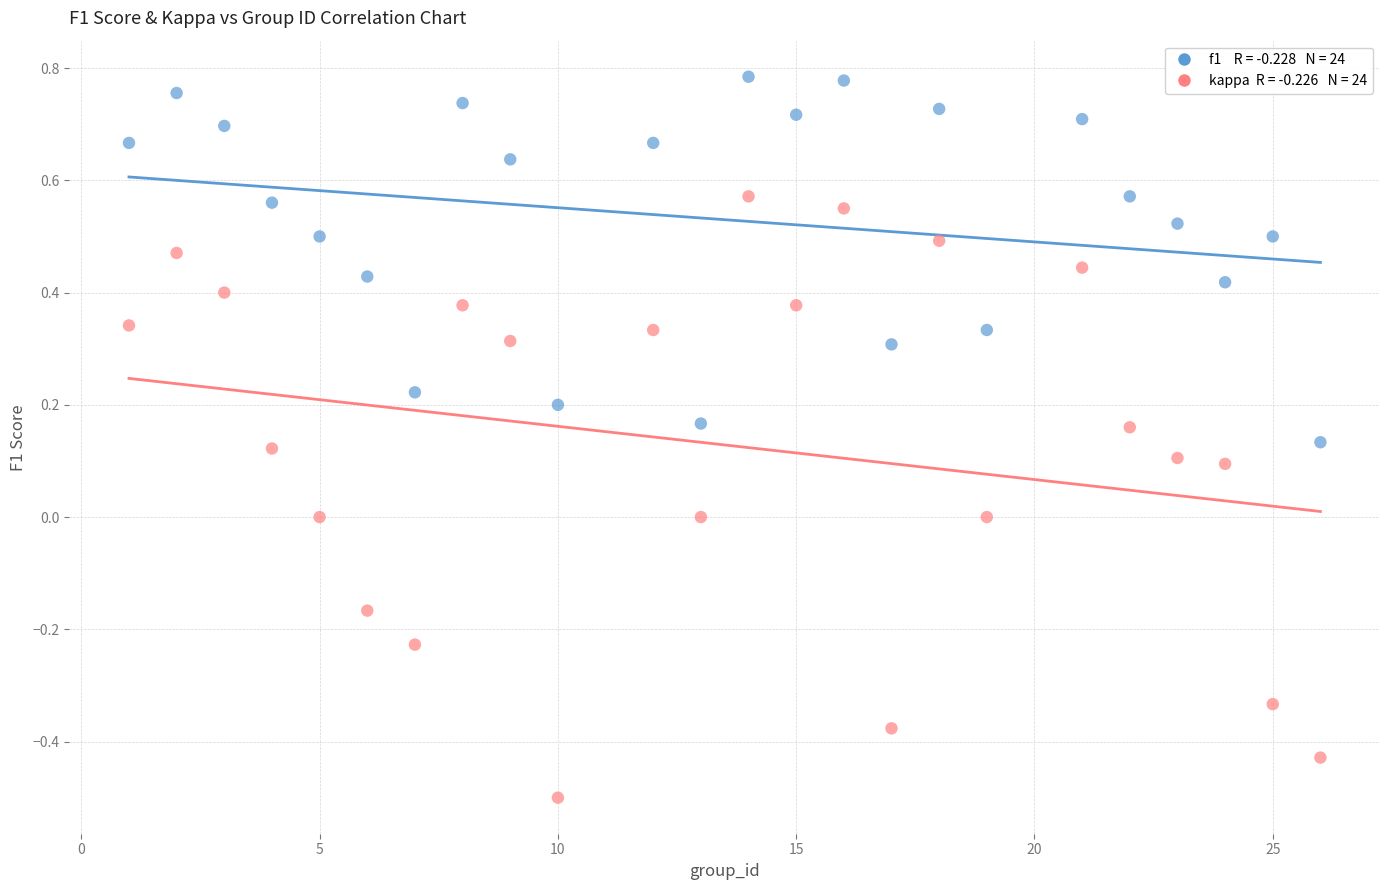

Across all data points, what is the range of X values (max minus min)?

25.0